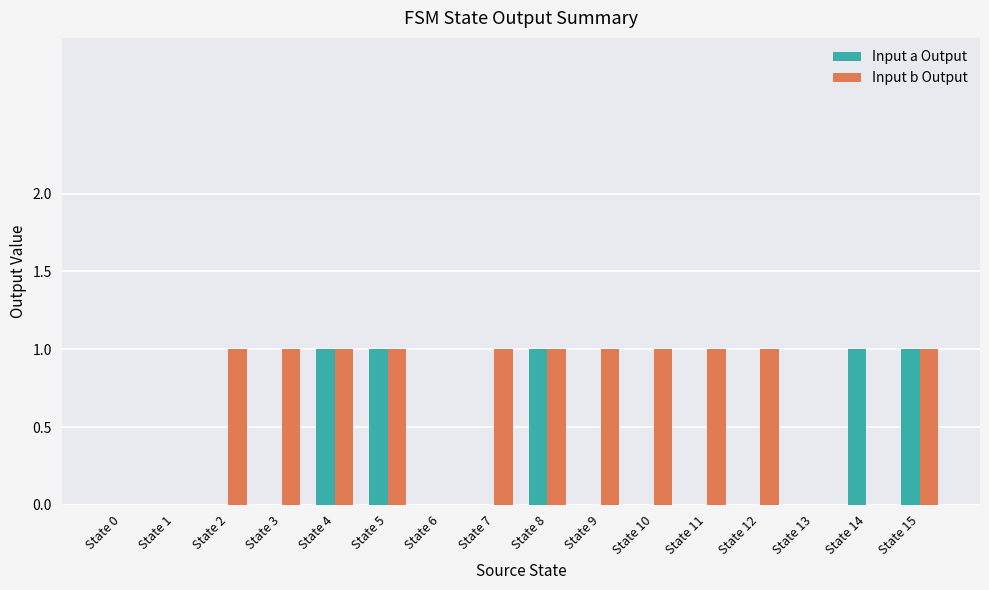

Which series has the largest total across all categories?

Input b Output